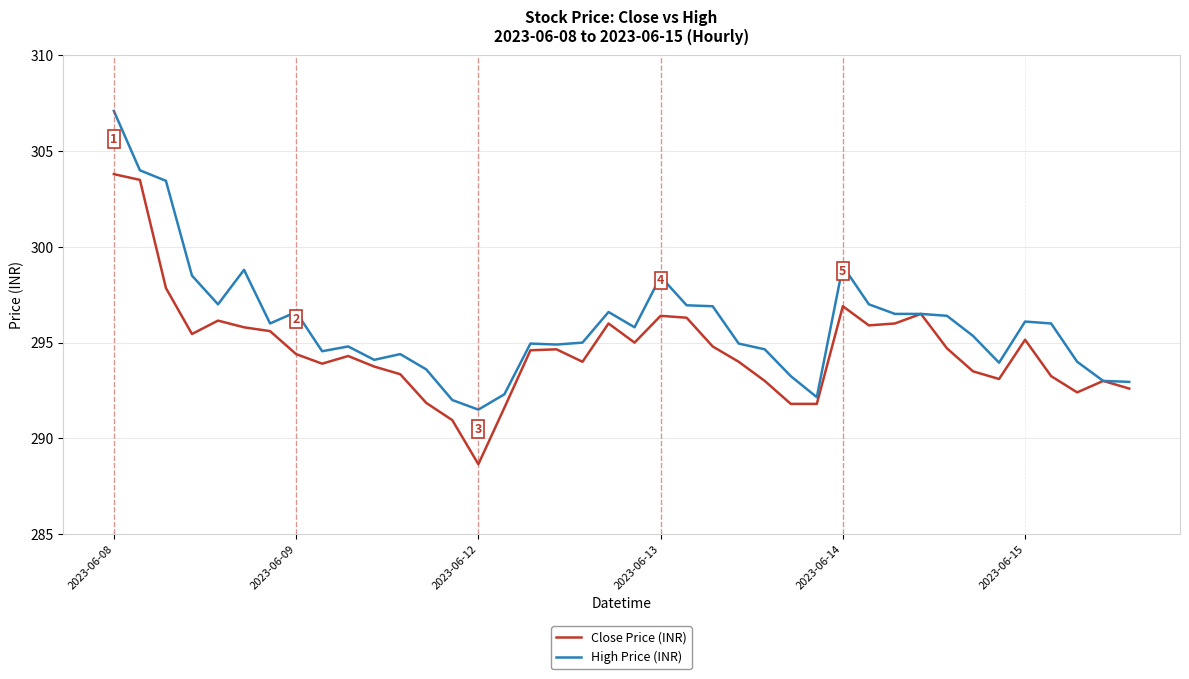

What is the greatest value displayed?

307.1